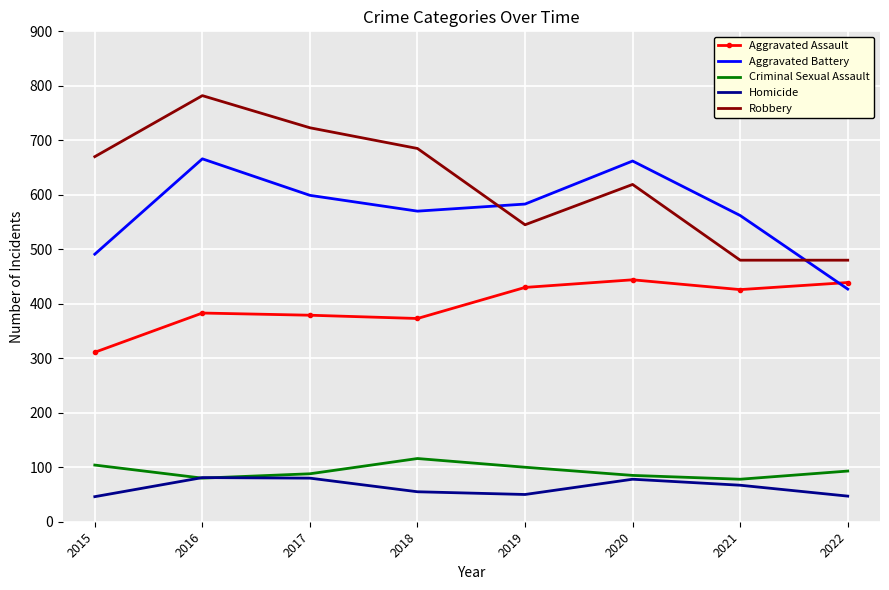

At 2018, list the series in order from smallest to largest.

Homicide, Criminal Sexual Assault, Aggravated Assault, Aggravated Battery, Robbery